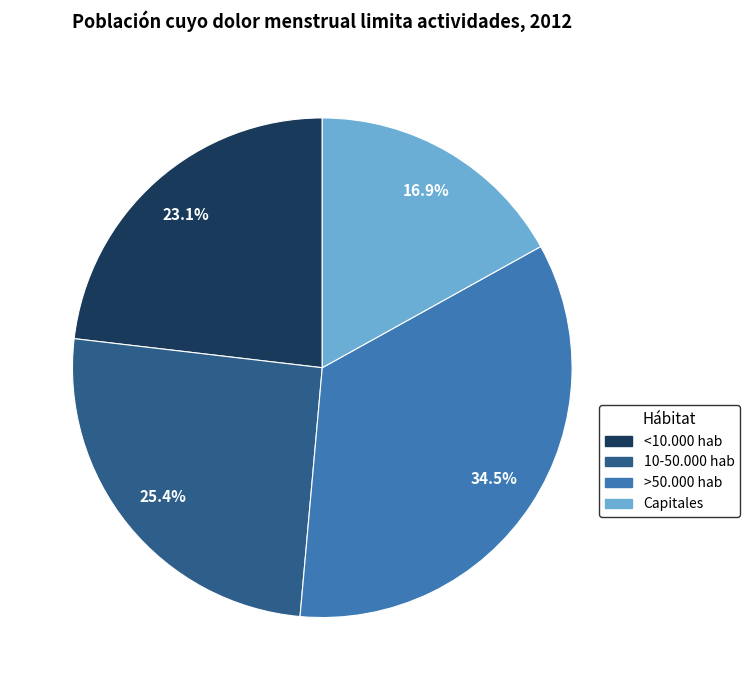

Does <10.000 hab represent more than half of the total?

No